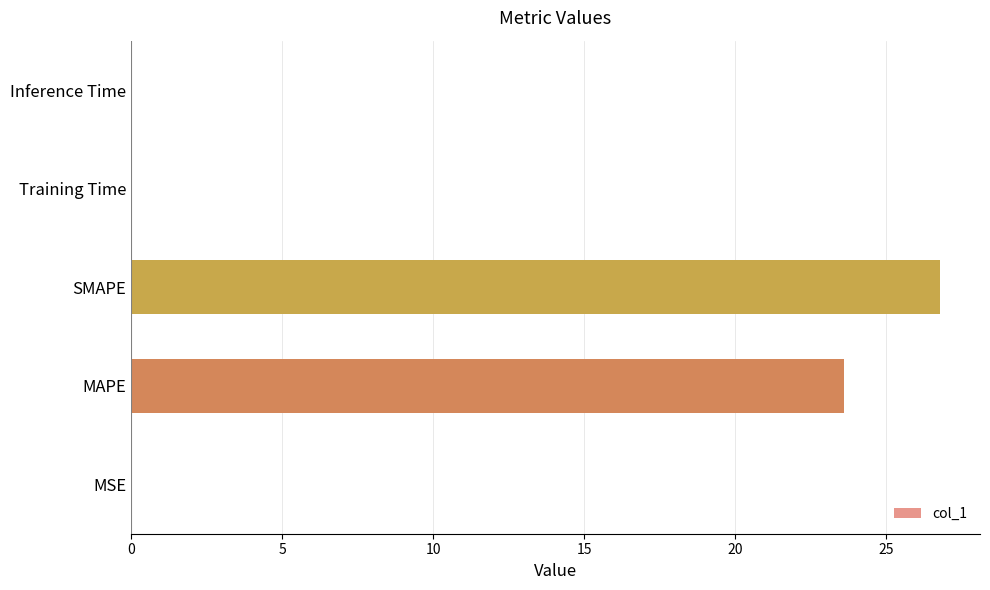

What is the greatest value displayed?

26.8